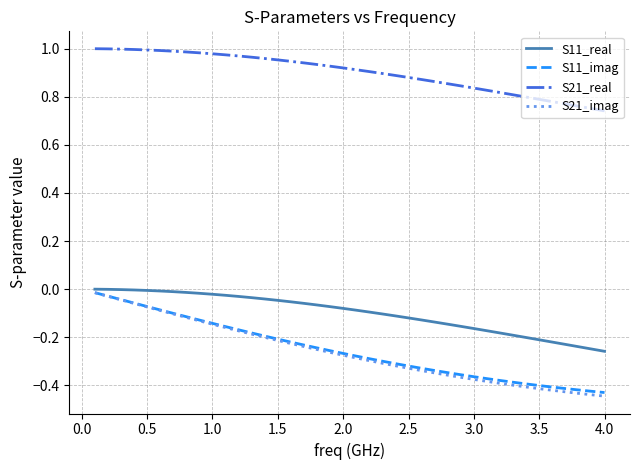

Which series has the largest total across all categories?

S21_real